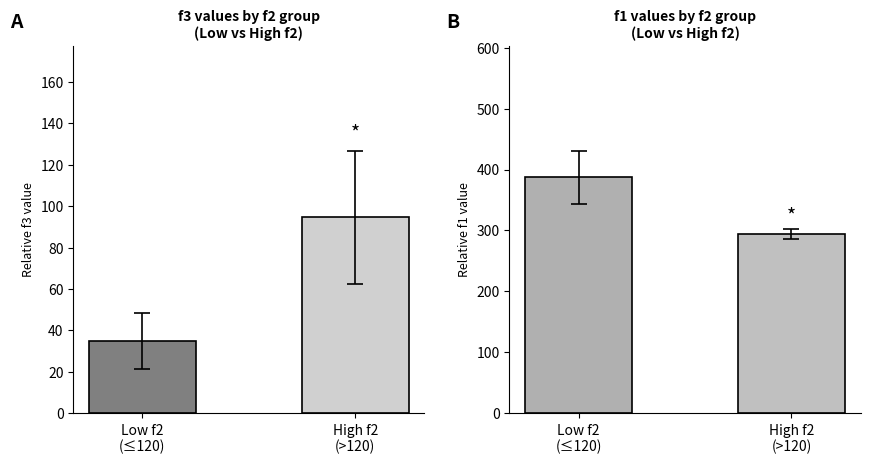

True or false: f3 has a value of 34.9 at Low f2
(≤120).

True